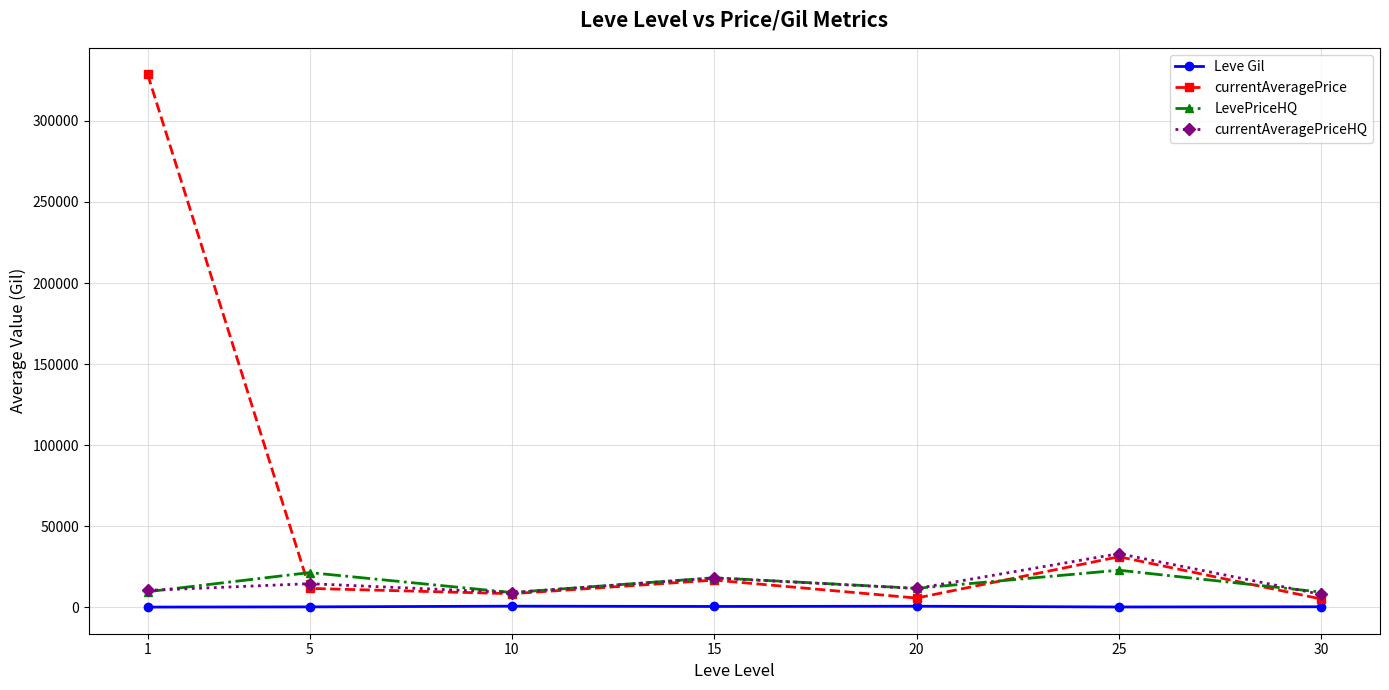

True or false: currentAveragePriceHQ and Leve Gil intersect in this chart.

False